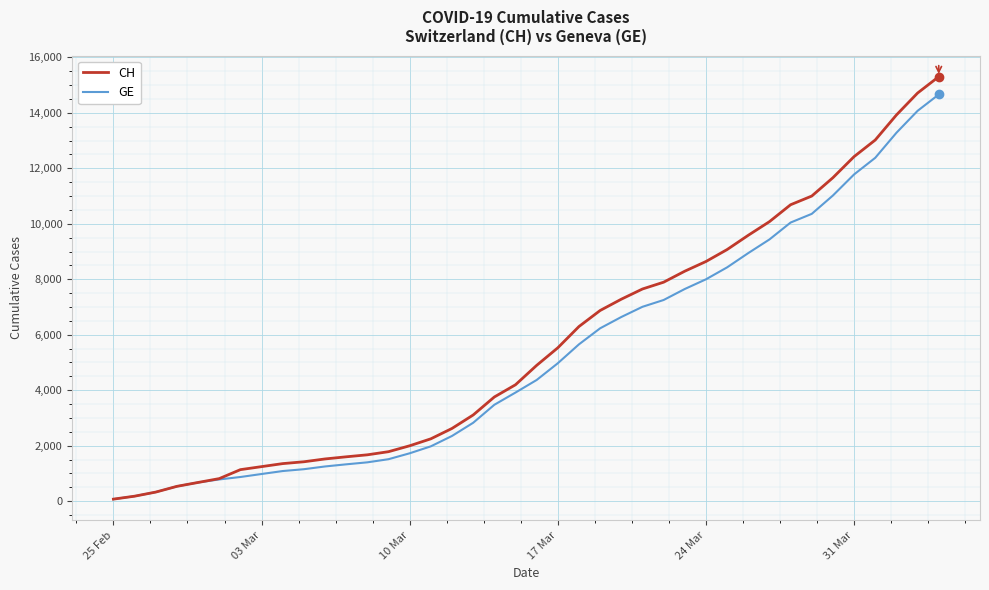

Which series has the widest spread of values?

CH